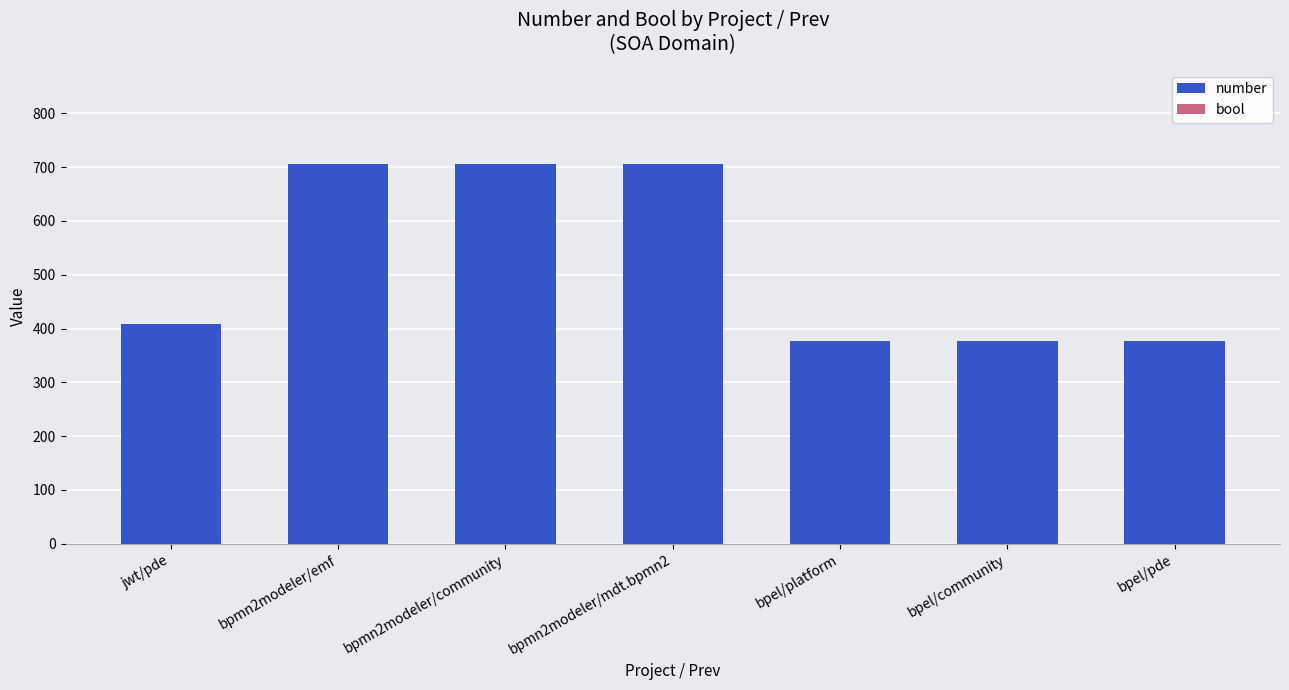

Are the bars horizontal?

No